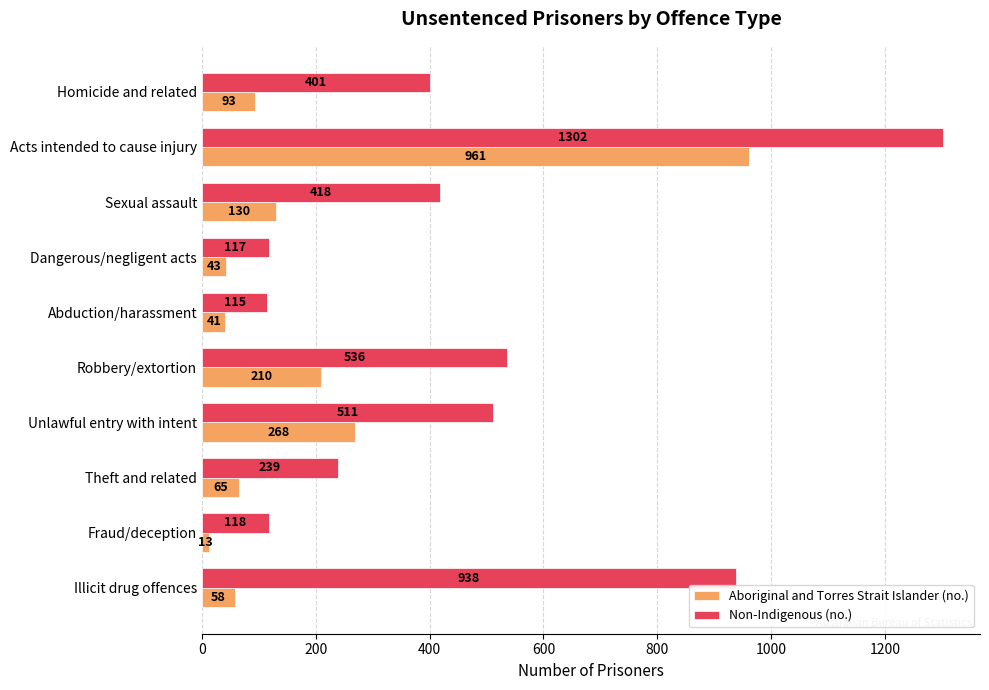

Between Homicide and related and Illicit drug offences, which series saw the biggest shift?

Non-Indigenous (no.)